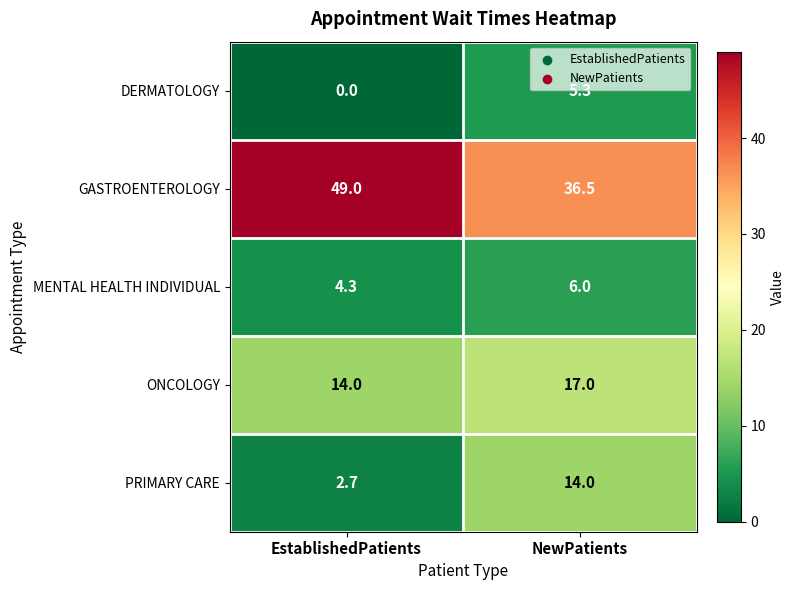

Which category has the lowest value in the ONCOLOGY series?

EstablishedPatients